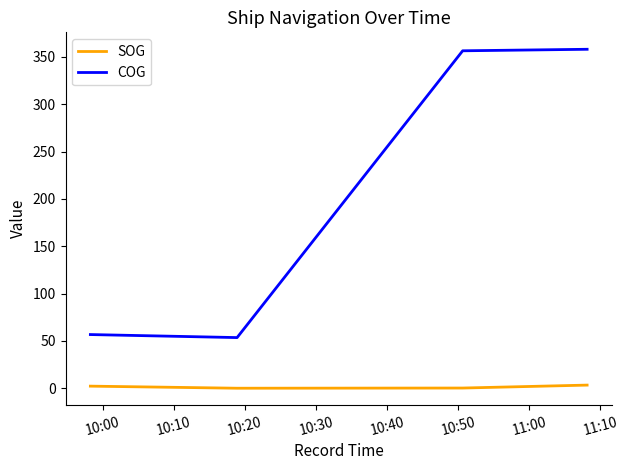

Is it true that COG equals 32.0 at 10:30?

False